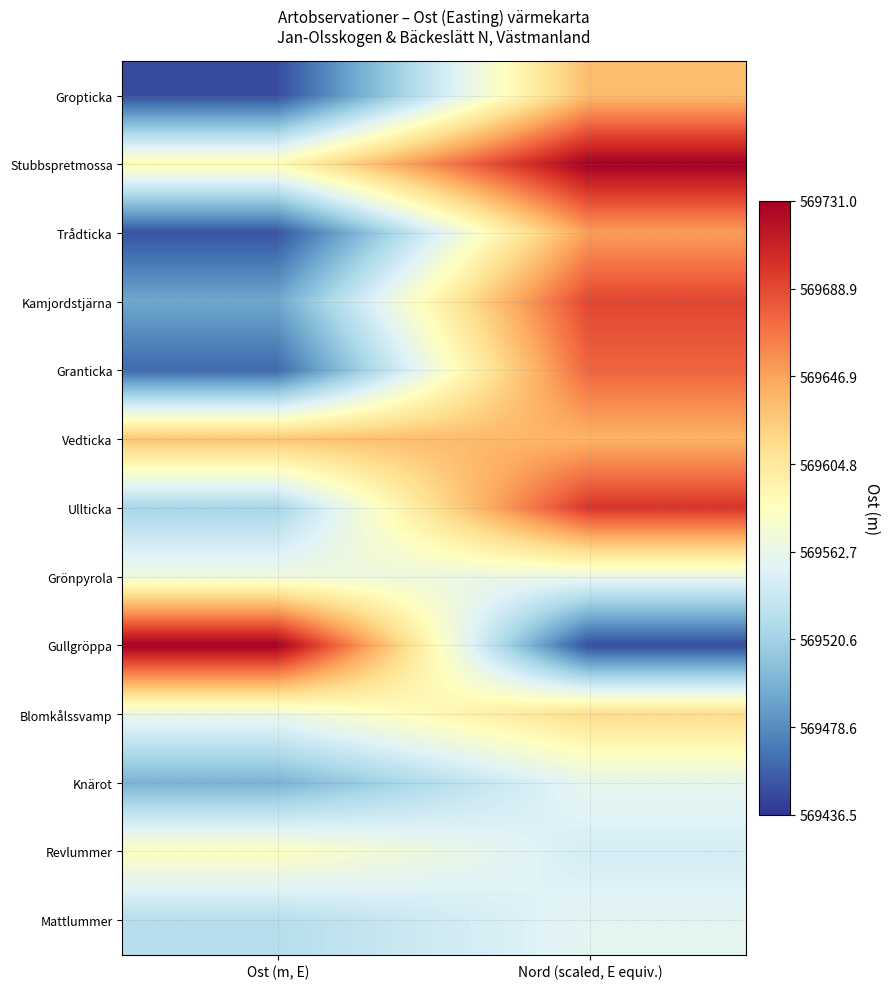

Reading left to right, what are all the values shown in this chart?

Gropticka: Ost (m, E)=569447.1	Nord (scaled, E equiv.)=569634.3
Stubbspretmossa: Ost (m, E)=569589.0	Nord (scaled, E equiv.)=569730.9
Trådticka: Ost (m, E)=569450.4	Nord (scaled, E equiv.)=569649.5
Kamjordstjärna: Ost (m, E)=569493.2	Nord (scaled, E equiv.)=569690.5
Granticka: Ost (m, E)=569461.2	Nord (scaled, E equiv.)=569676.0
Vedticka: Ost (m, E)=569629.5	Nord (scaled, E equiv.)=569638.7
Ullticka: Ost (m, E)=569523.4	Nord (scaled, E equiv.)=569699.1
Grönpyrola: Ost (m, E)=569568.7	Nord (scaled, E equiv.)=569563.8
Gullgröppa: Ost (m, E)=569730.9	Nord (scaled, E equiv.)=569447.1
Blomkålssvamp: Ost (m, E)=569564.5	Nord (scaled, E equiv.)=569614.2
Knärot: Ost (m, E)=569500.1	Nord (scaled, E equiv.)=569560.8
Revlummer: Ost (m, E)=569582.6	Nord (scaled, E equiv.)=569548.4
Mattlummer: Ost (m, E)=569531.5	Nord (scaled, E equiv.)=569558.3